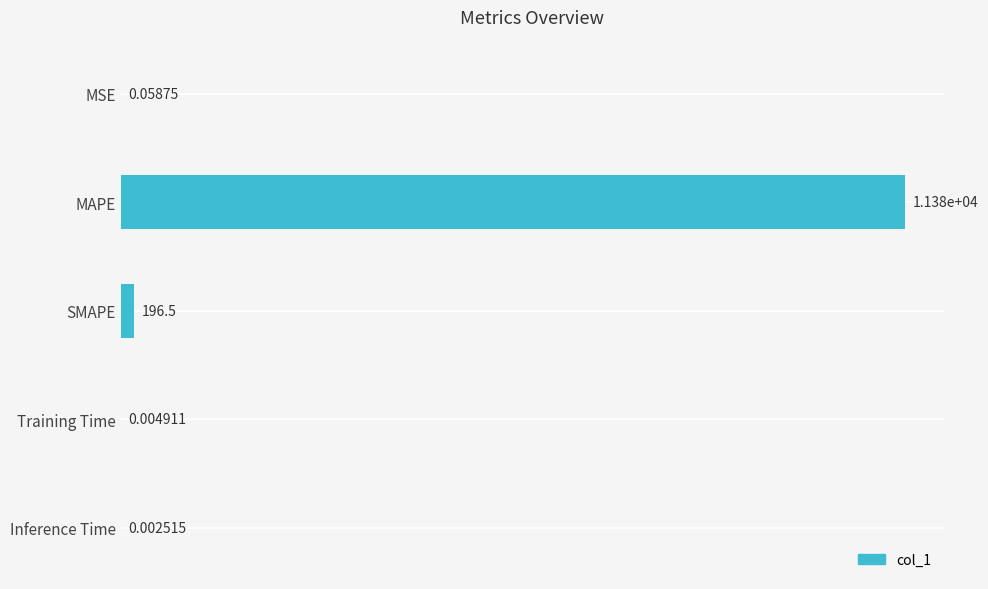

What is the sum of all values?

11577.3